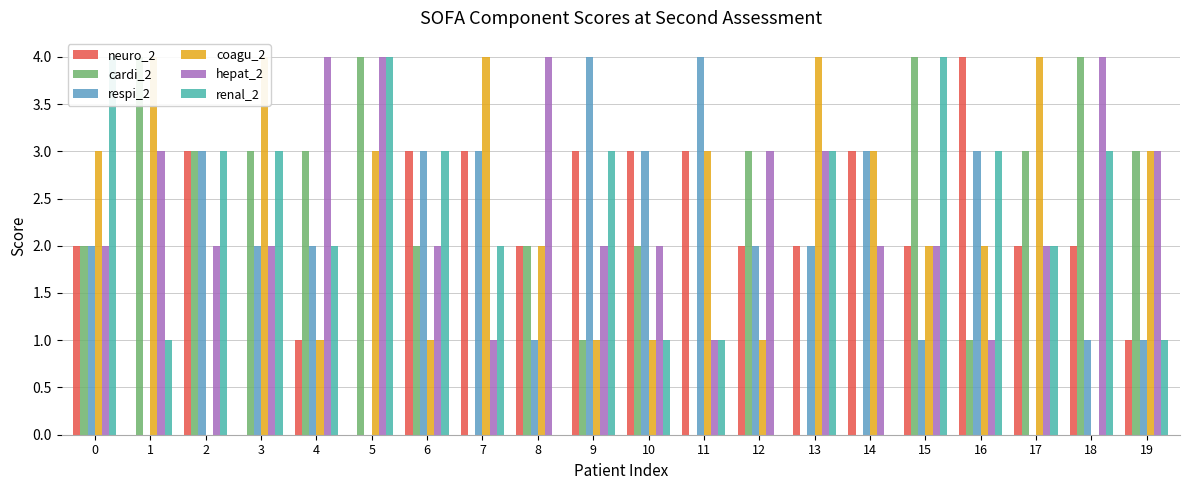

List the series in order of their peak value, highest first.

neuro_2, cardi_2, respi_2, coagu_2, hepat_2, renal_2